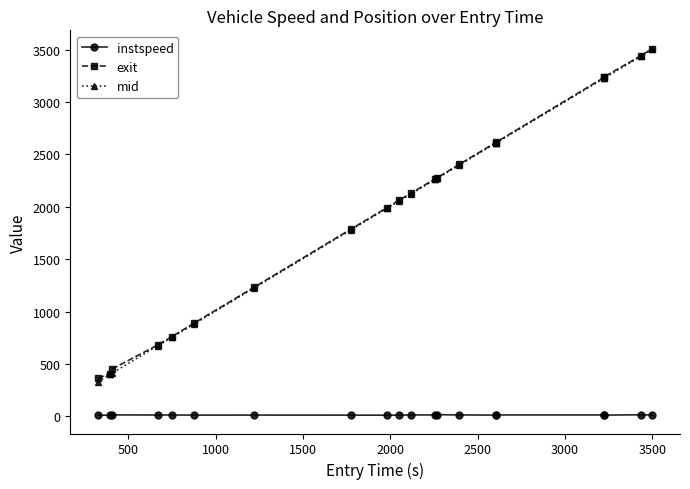

At how many categories does at least one series exceed 970?

14